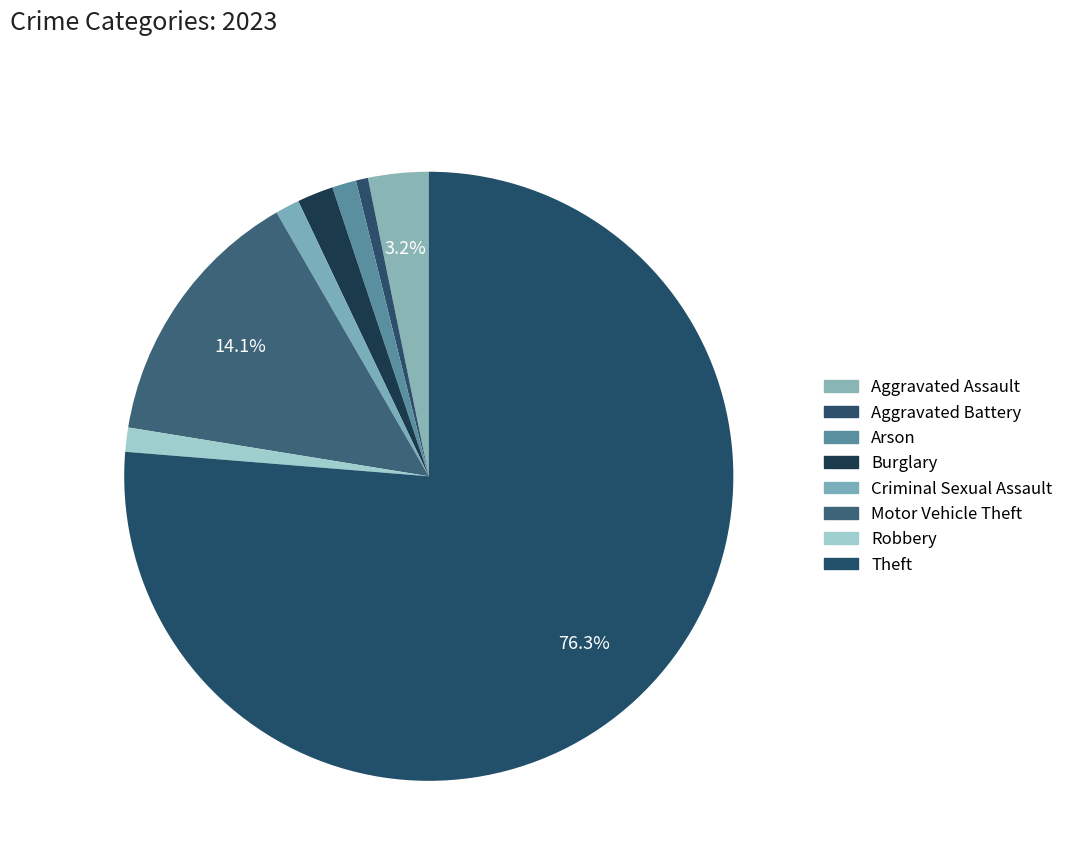

What is the majority slice?

Theft